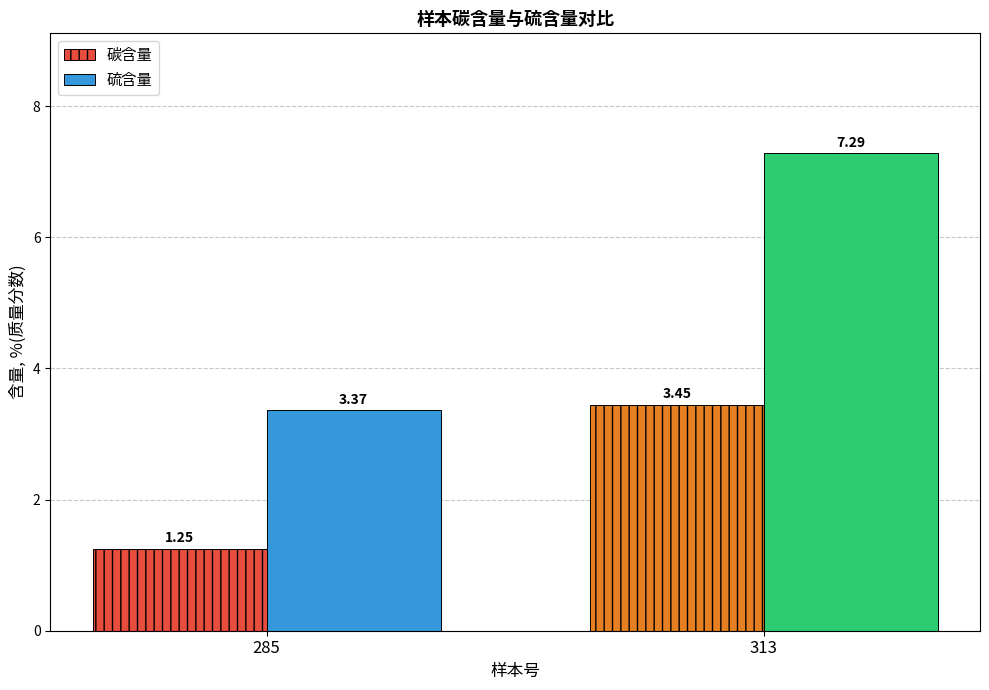

What is the maximum value shown in the chart?

7.3